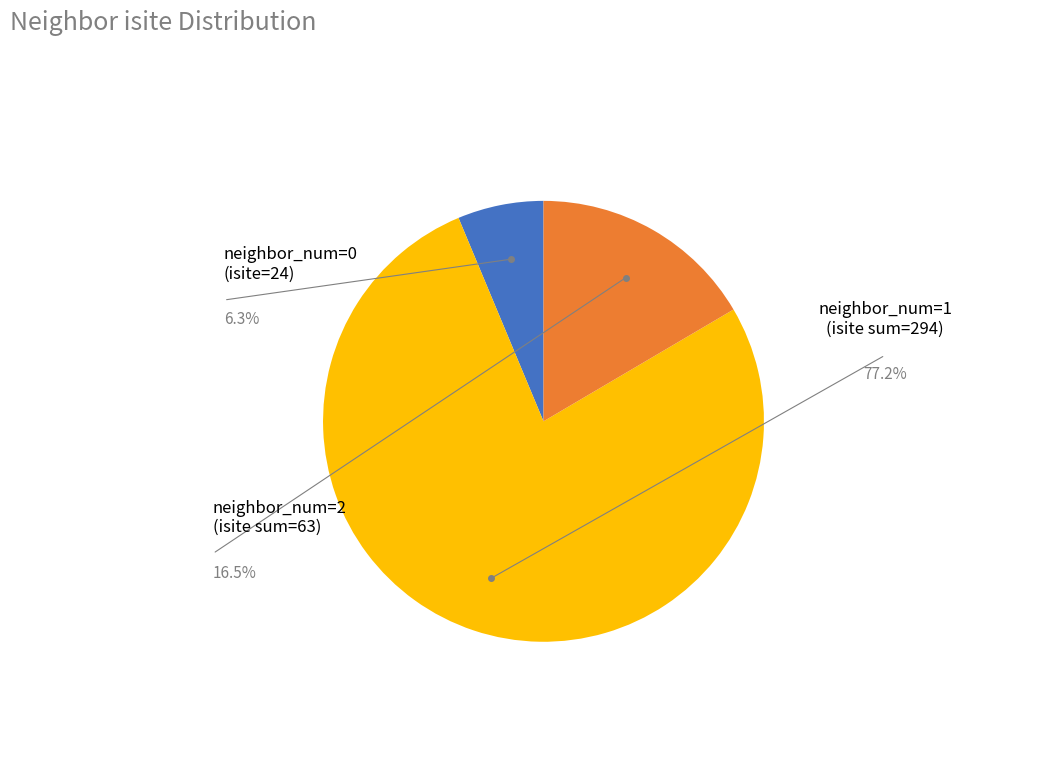

Is there a majority slice in this chart?

Yes